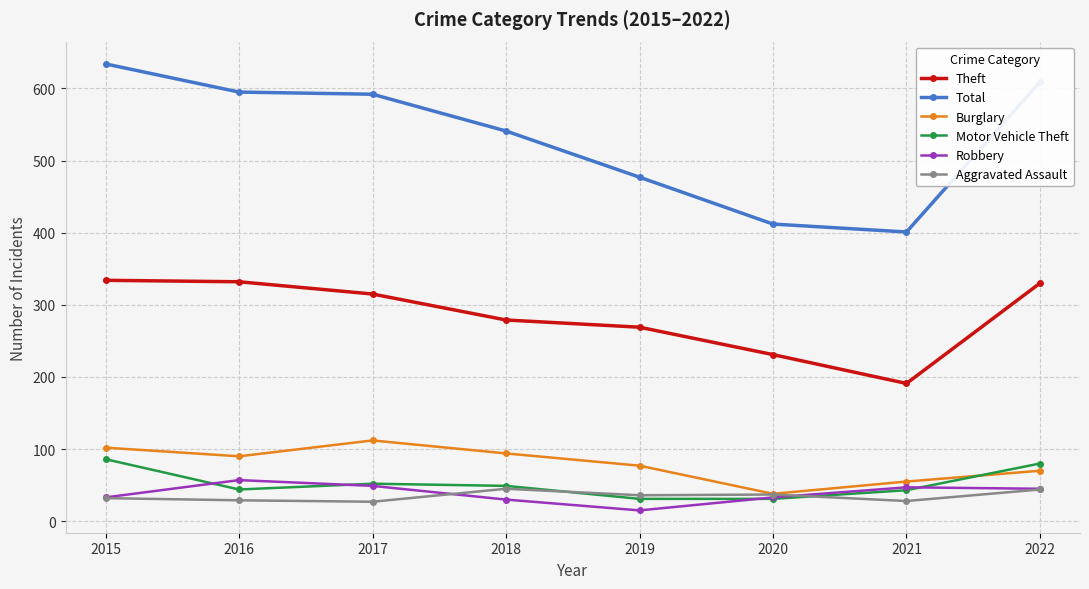

What is the spread (max minus min) of values at 2019?

462